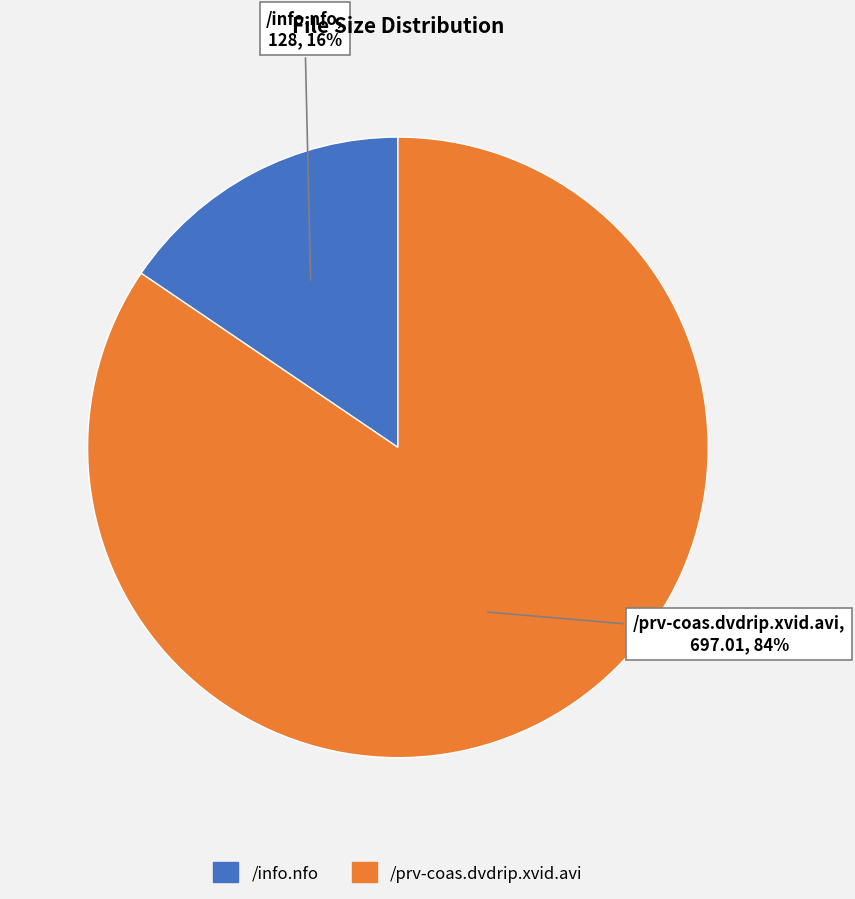

True or false: /prv-coas.dvdrip.xvid.avi accounts for 74% of the total.

False